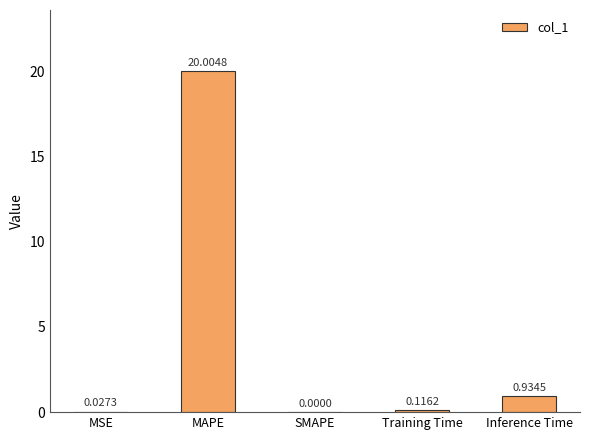

At which label is the value closest to 10?

Inference Time